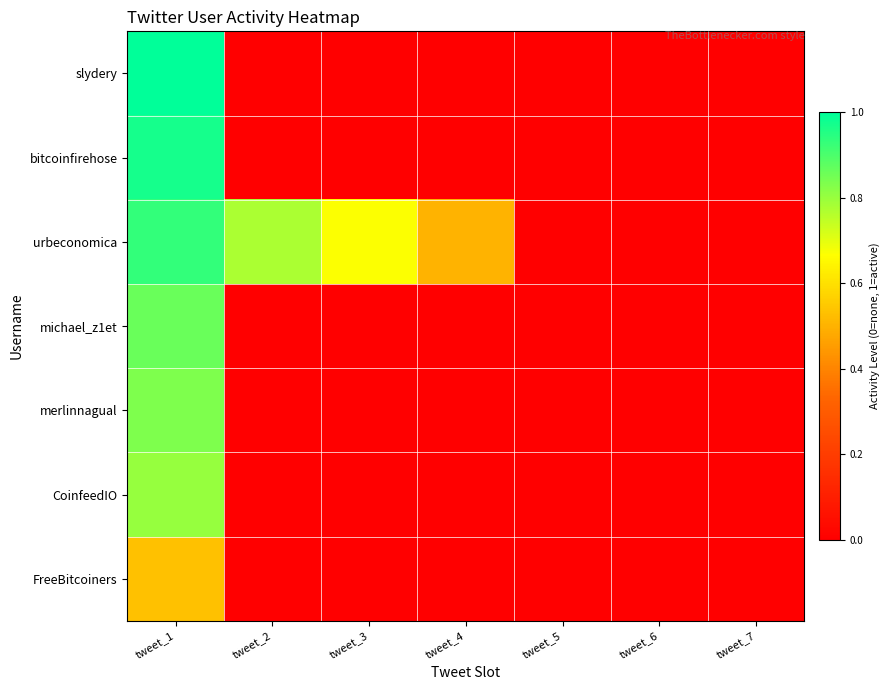

Which series has the largest total across all categories?

urbeconomica